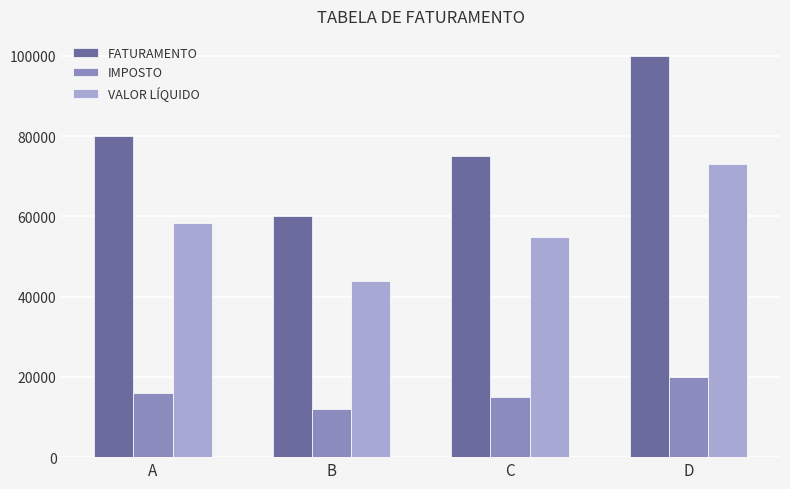

How many distinct data groups are displayed?

3